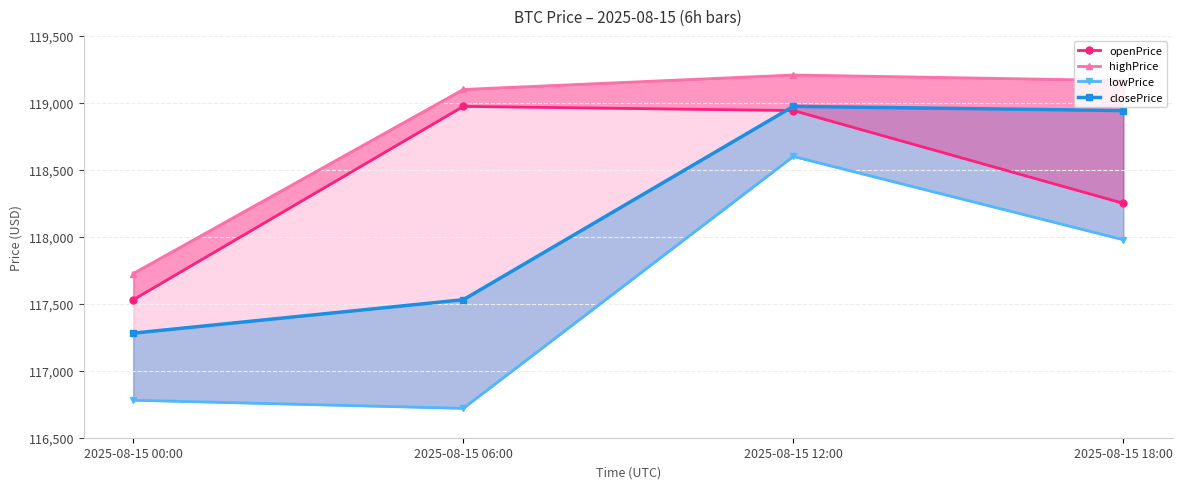

True or false: openPrice and closePrice cross at least once.

True